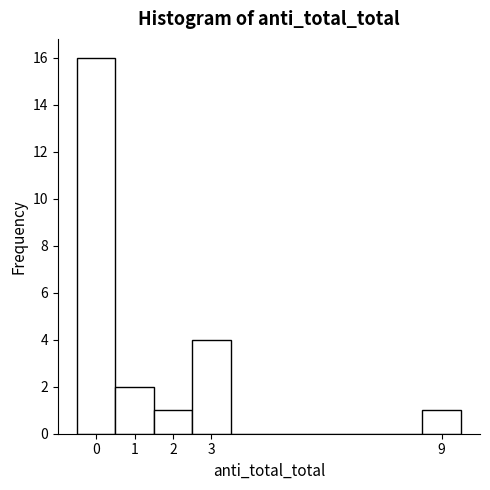

How tall is the bar that spans -0.5 to 0.5 on the x-axis? The values are not printed on the chart, so give them approximately, as read against the axis.

16